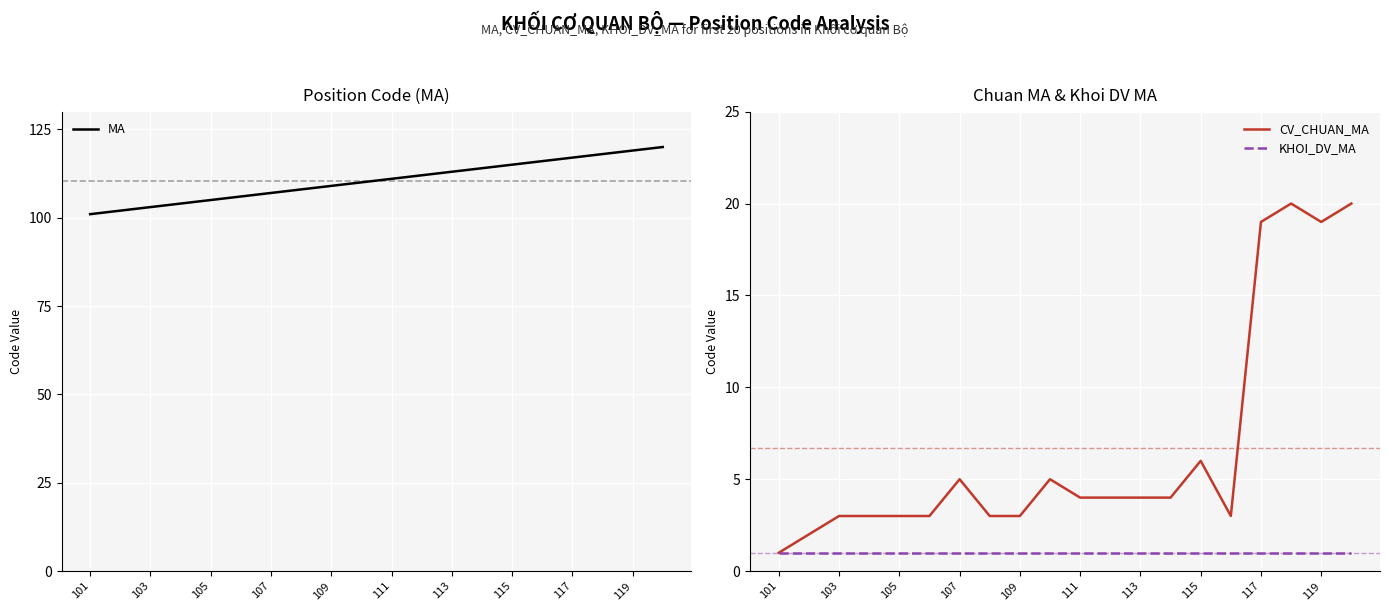

The value of KHOI_DV_MA at 113 is 2. True or false?

False